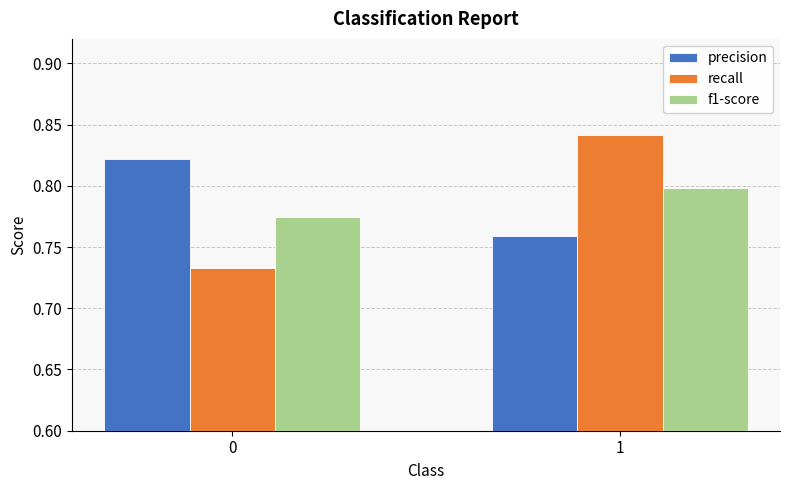

What are all the series names shown in the legend?

precision, recall, f1-score